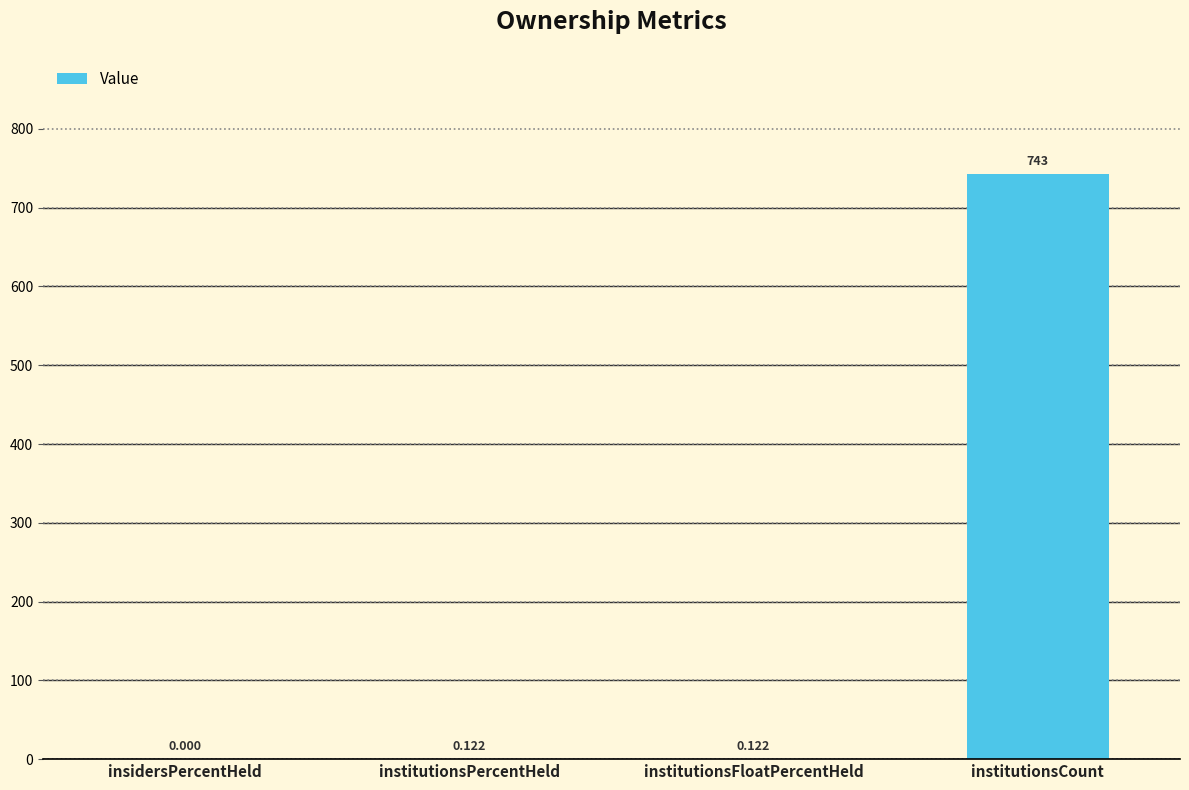

At which category does the chart reach its peak across all series?

institutionsCount